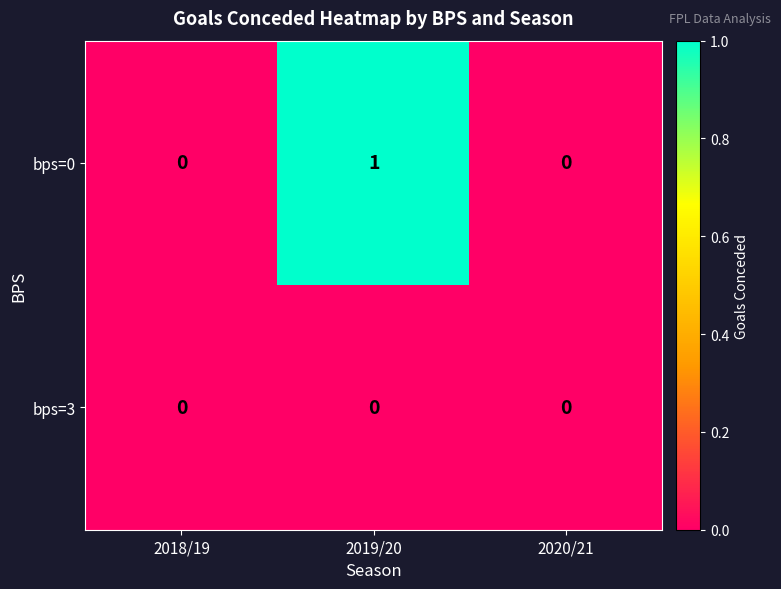

The bps=3 series shows 0 at 2020/21. True or false?

True